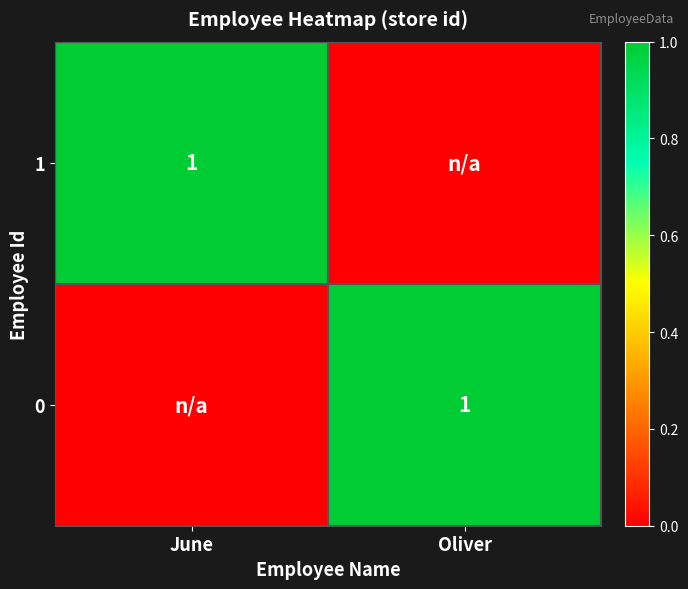

The 1 series shows 0 at June. True or false?

False